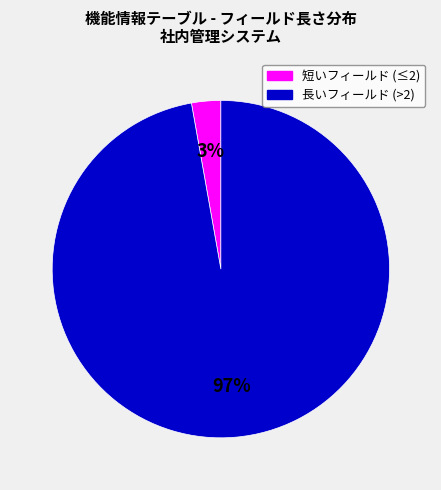

To the nearest percent, what is the difference between the largest and smallest slice percentages?

94%